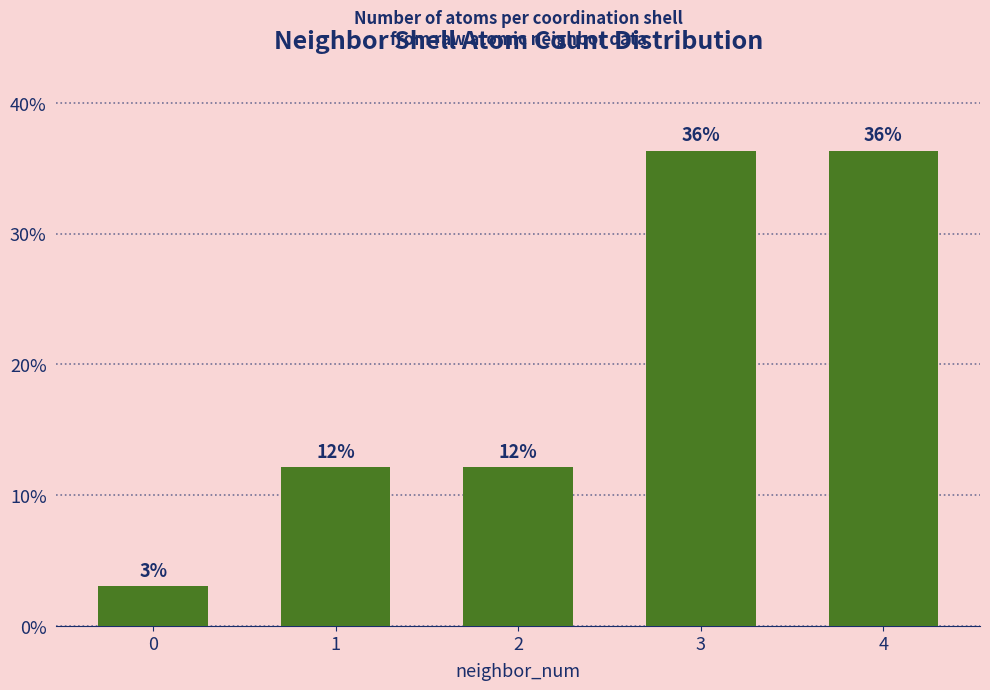

List the labels in order of value, smallest first.

0, 1, 2, 3, 4